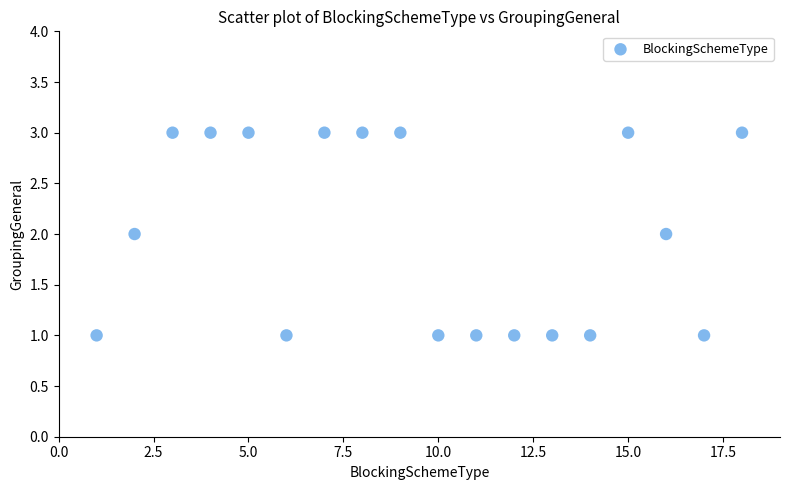

What is the range of X values (max minus min)?

17